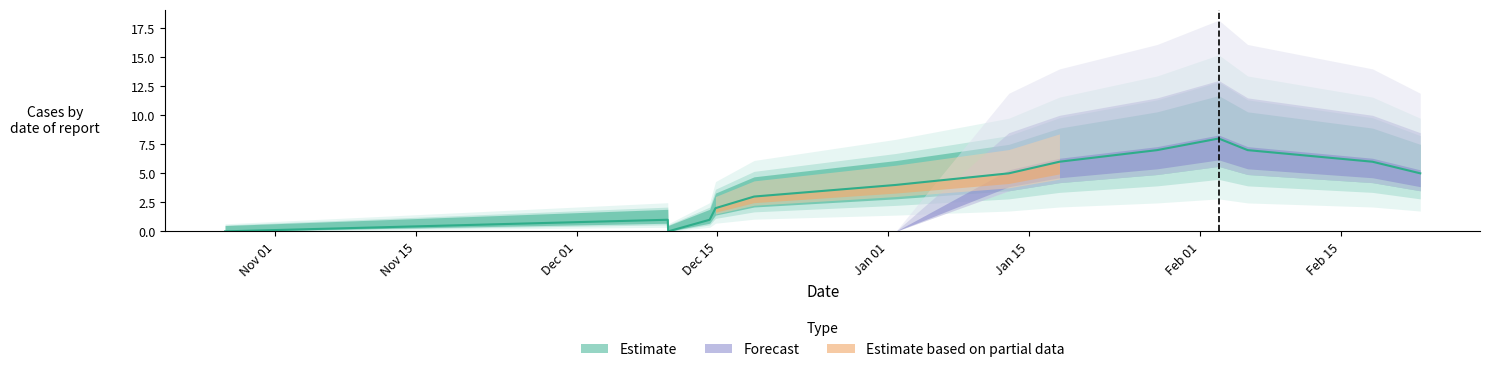

How many interior local valleys (lower than both neighbors) does the data have?

1